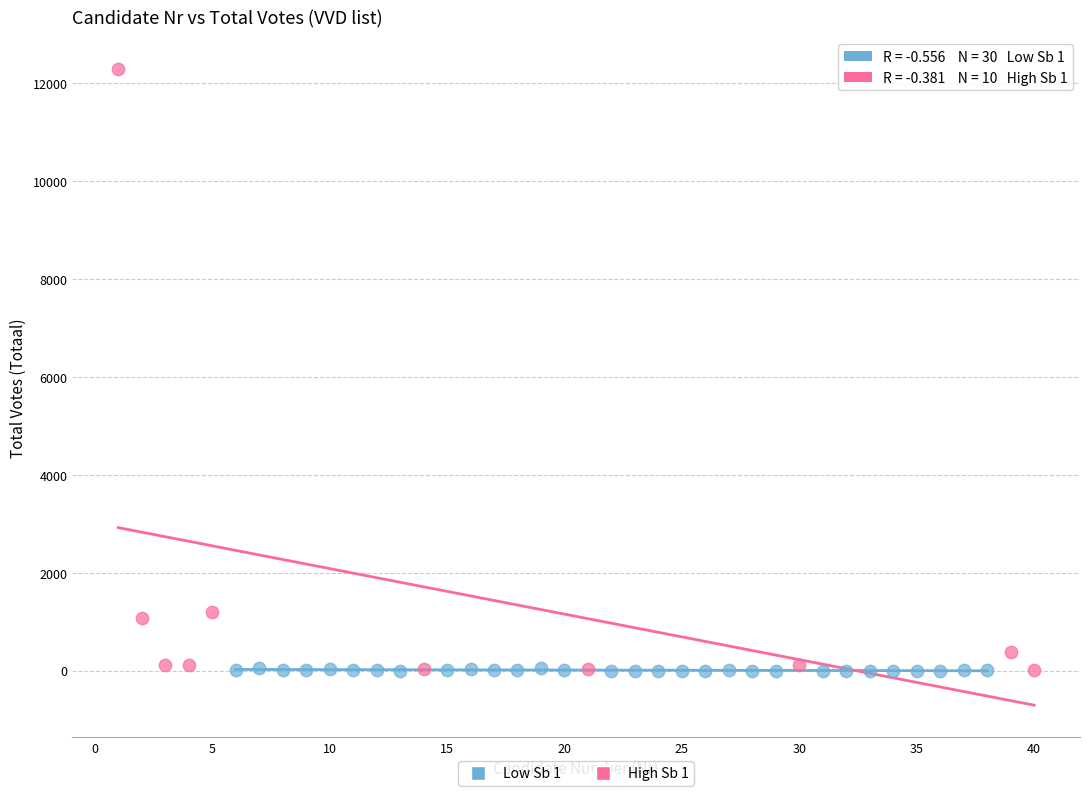

What are all the series names shown in the legend?

Low Sb 1, High Sb 1